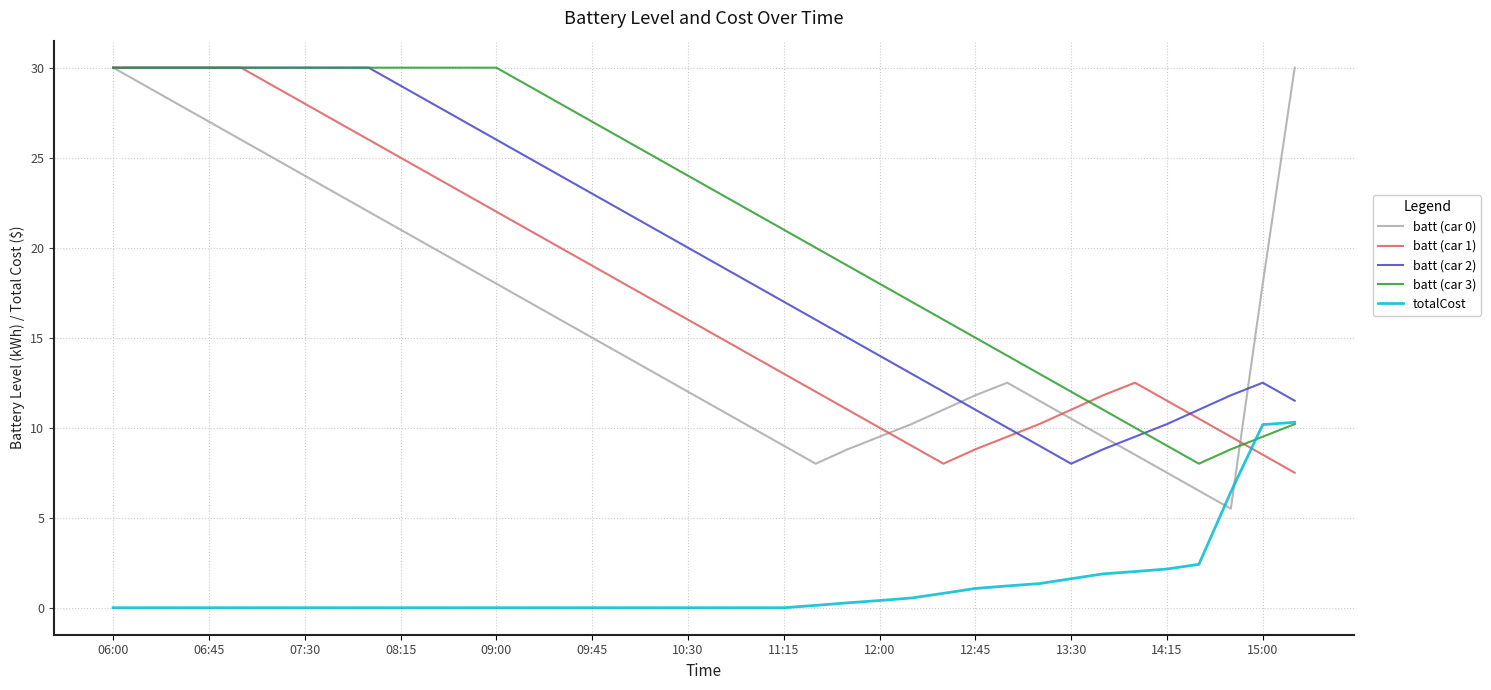

True or false: totalCost and batt (car 2) cross at least once.

False